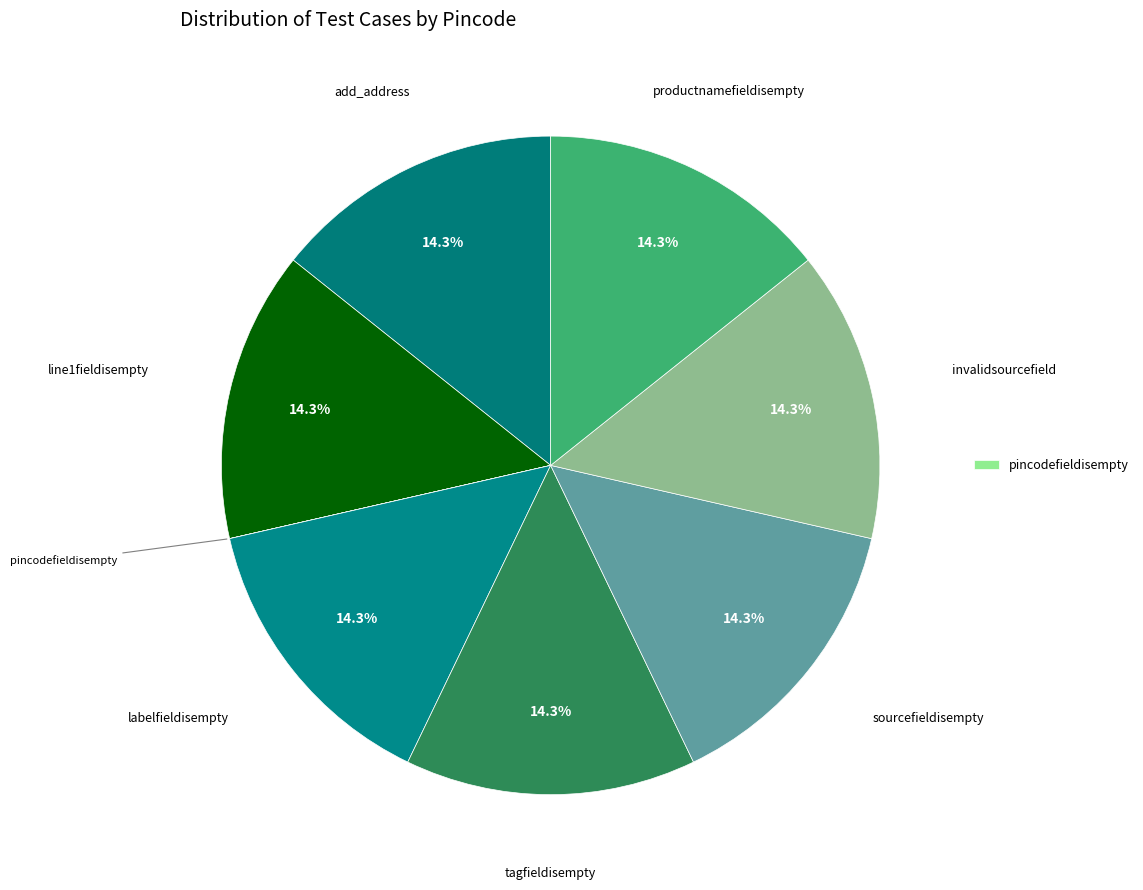

Does any single category account for the majority?

No